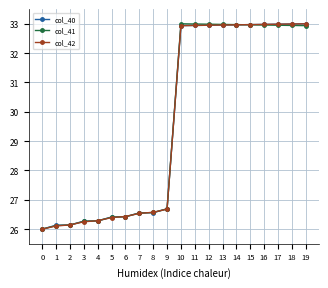

What is the maximum value shown in the chart?

33.0